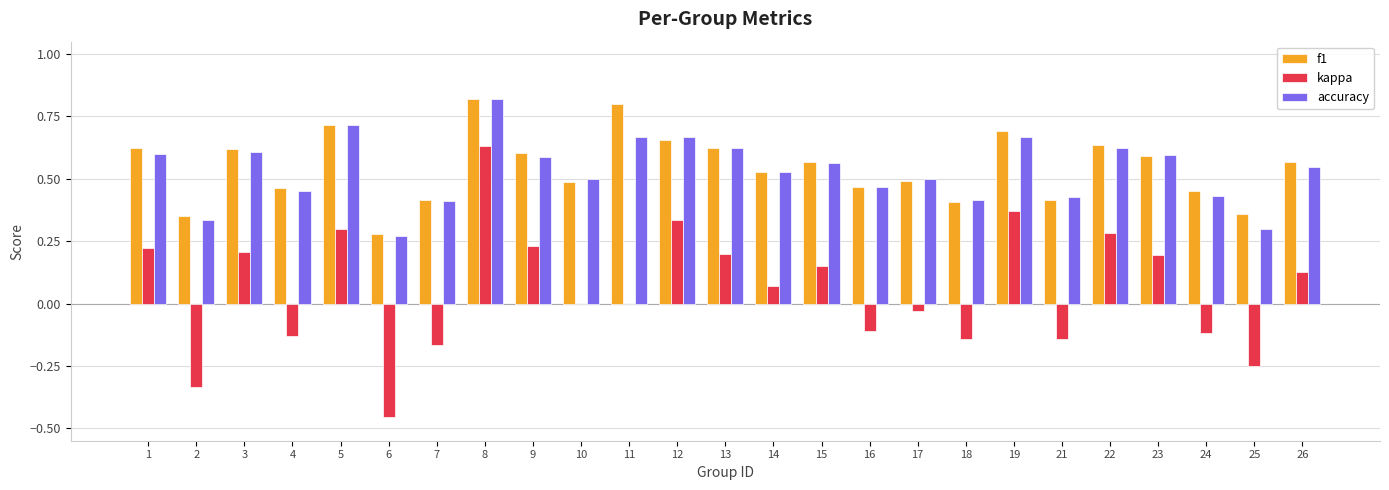

At which category does the chart reach its peak across all series?

8